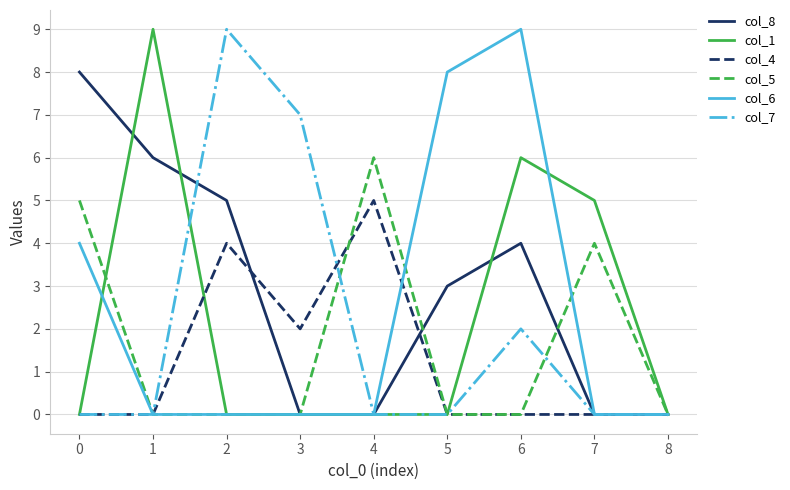

At which category is the sum across all series the highest?

6